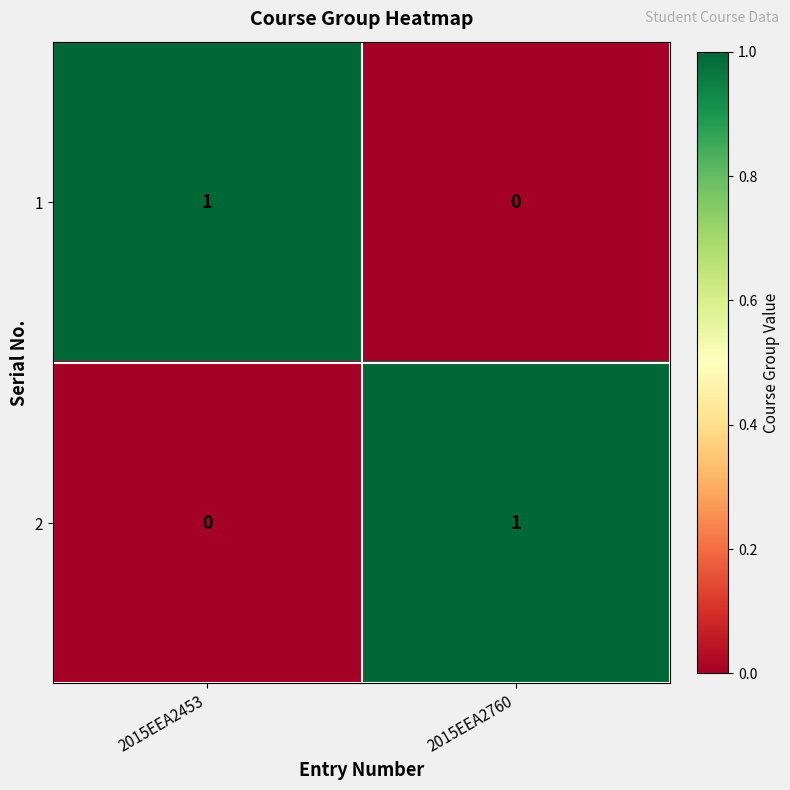

True or false: 1 has a value of 0 at 2015EEA2760.

True